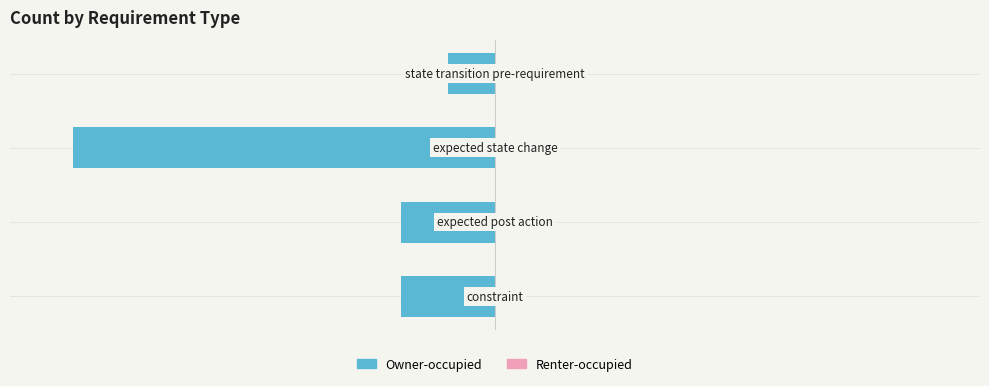

How many bars are there in total?

4